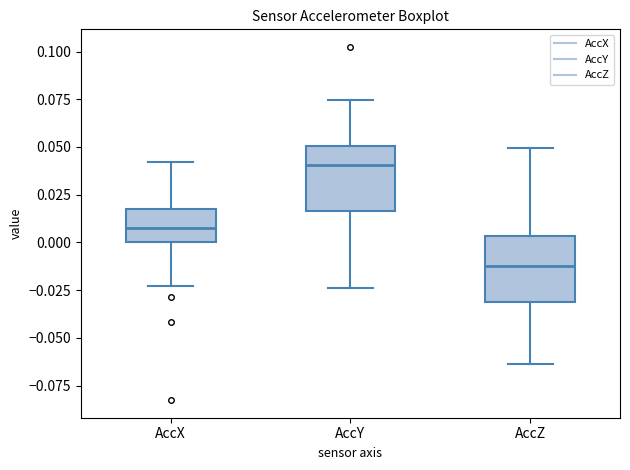

Reading left to right, transcribe this box plot: for each box, give where its median line is, the range the box spans, and where its two whiskers end, as read against the y-axis. The values are not printed on the chart, so give them approximately, as read against the axis.

AccX: median 0.010, box 0.000 to 0.020, whiskers -0.025 to 0.040
AccY: median 0.040, box 0.015 to 0.050, whiskers -0.025 to 0.075
AccZ: median -0.010, box -0.030 to 0.005, whiskers -0.065 to 0.050